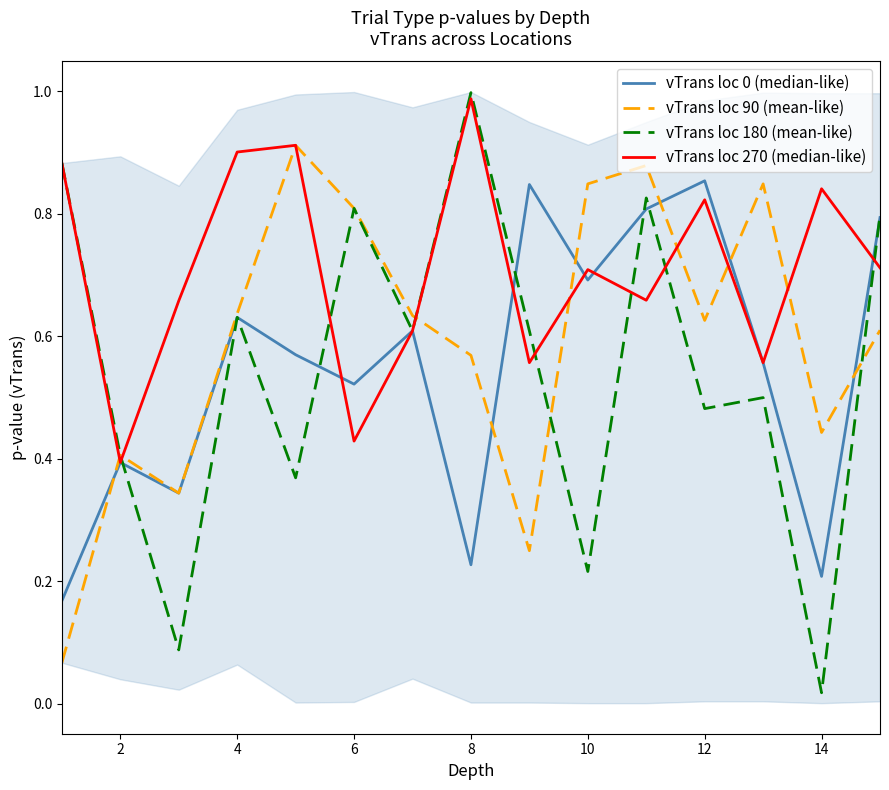

Where is vTrans loc 180 (mean-like) nearest to the value 0?

14